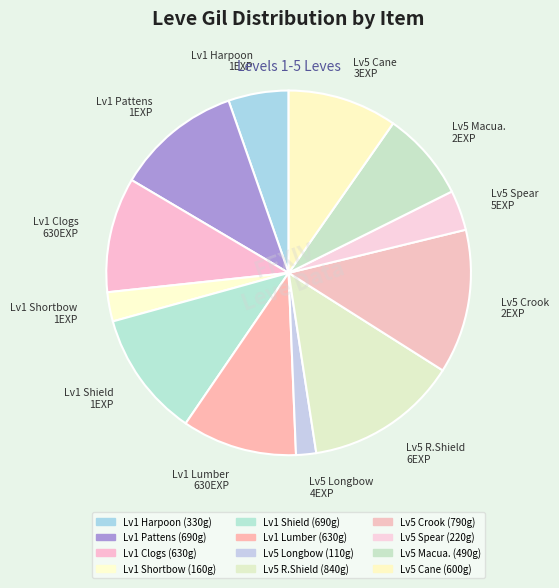

What is the smallest slice in the pie chart?

Lv5 Longbow 4EXP